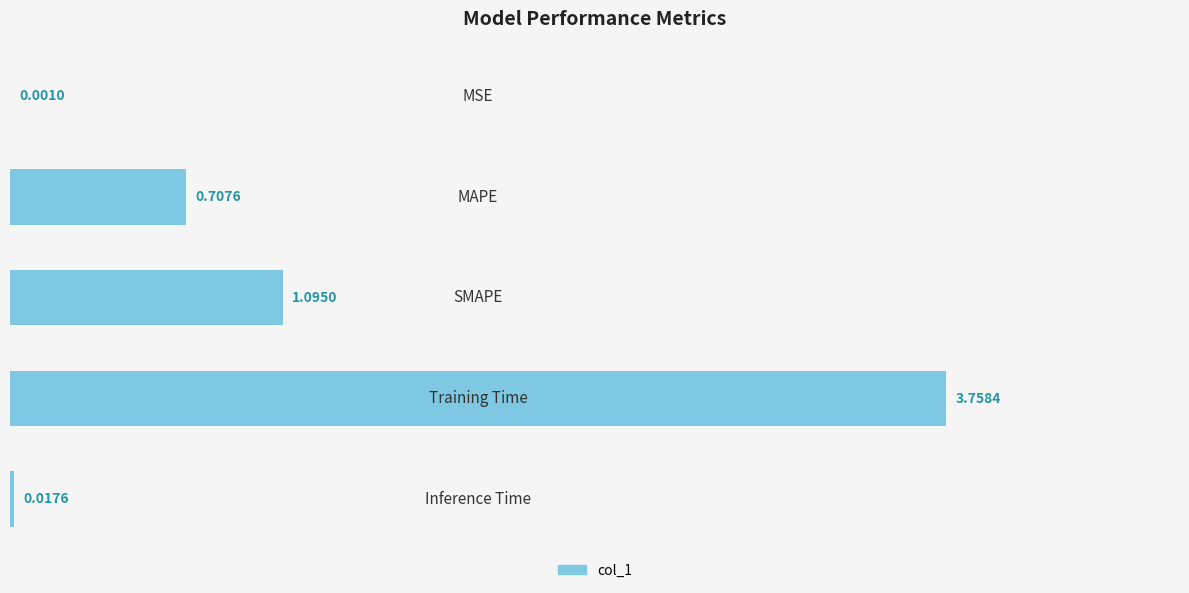

What is the sum of all values?

5.6